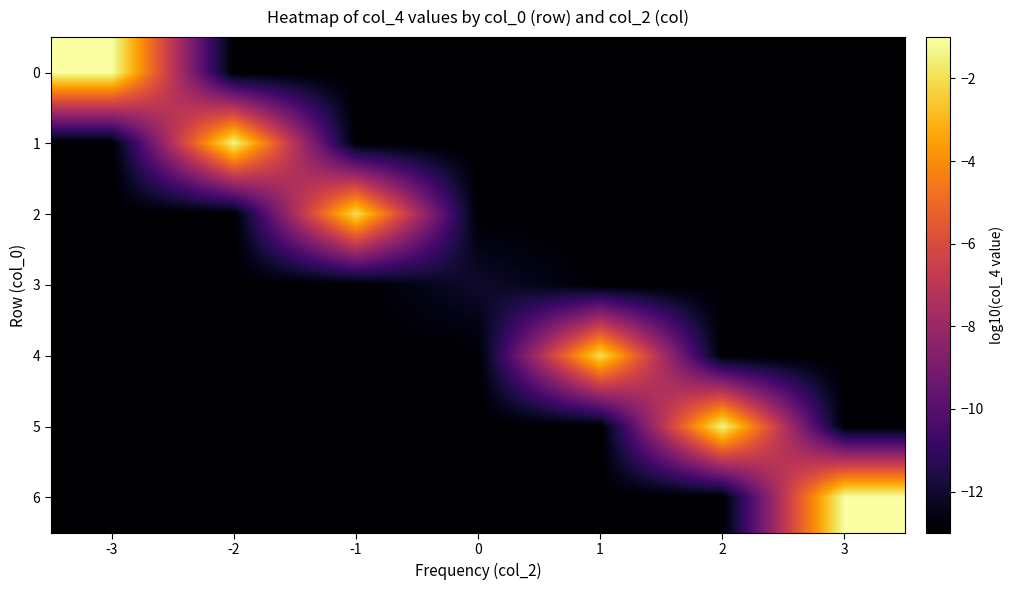

Reading right to left, transcribe all the data shown in this chart.

0: 3=-13.0	2=-13.0	1=-13.0	0=-13.0	-1=-13.0	-2=-13.0	-3=-1.0
1: 3=-13.0	2=-13.0	1=-13.0	0=-13.0	-1=-13.0	-2=-1.4	-3=-13.0
2: 3=-13.0	2=-13.0	1=-13.0	0=-13.0	-1=-2.0	-2=-13.0	-3=-13.0
3: 3=-13.0	2=-13.0	1=-13.0	0=-12.0	-1=-13.0	-2=-13.0	-3=-13.0
4: 3=-13.0	2=-13.0	1=-2.0	0=-13.0	-1=-13.0	-2=-13.0	-3=-13.0
5: 3=-13.0	2=-1.4	1=-13.0	0=-13.0	-1=-13.0	-2=-13.0	-3=-13.0
6: 3=-1.0	2=-13.0	1=-13.0	0=-13.0	-1=-13.0	-2=-13.0	-3=-13.0